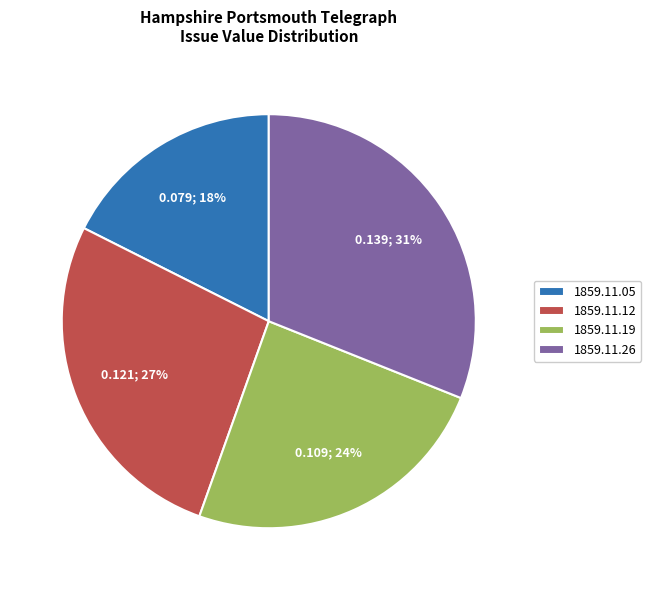

To the nearest percent, what percentage of the pie is 1859.11.26?

31%